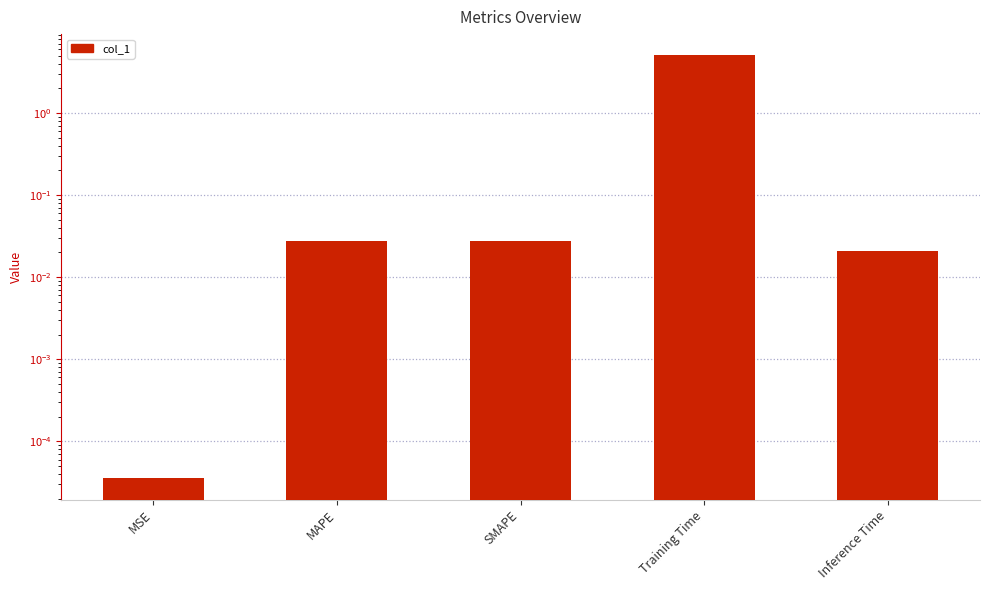

Rank the categories by value from lowest to highest.

MSE, Inference Time, SMAPE, MAPE, Training Time